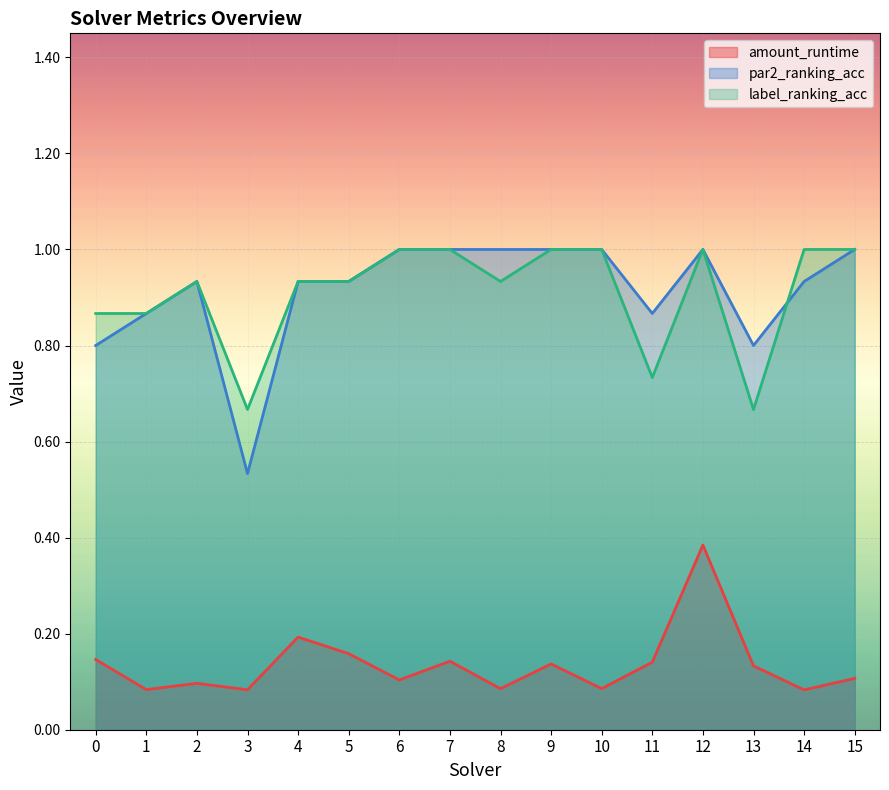

True or false: amount_runtime and label_ranking_acc cross at least once.

False